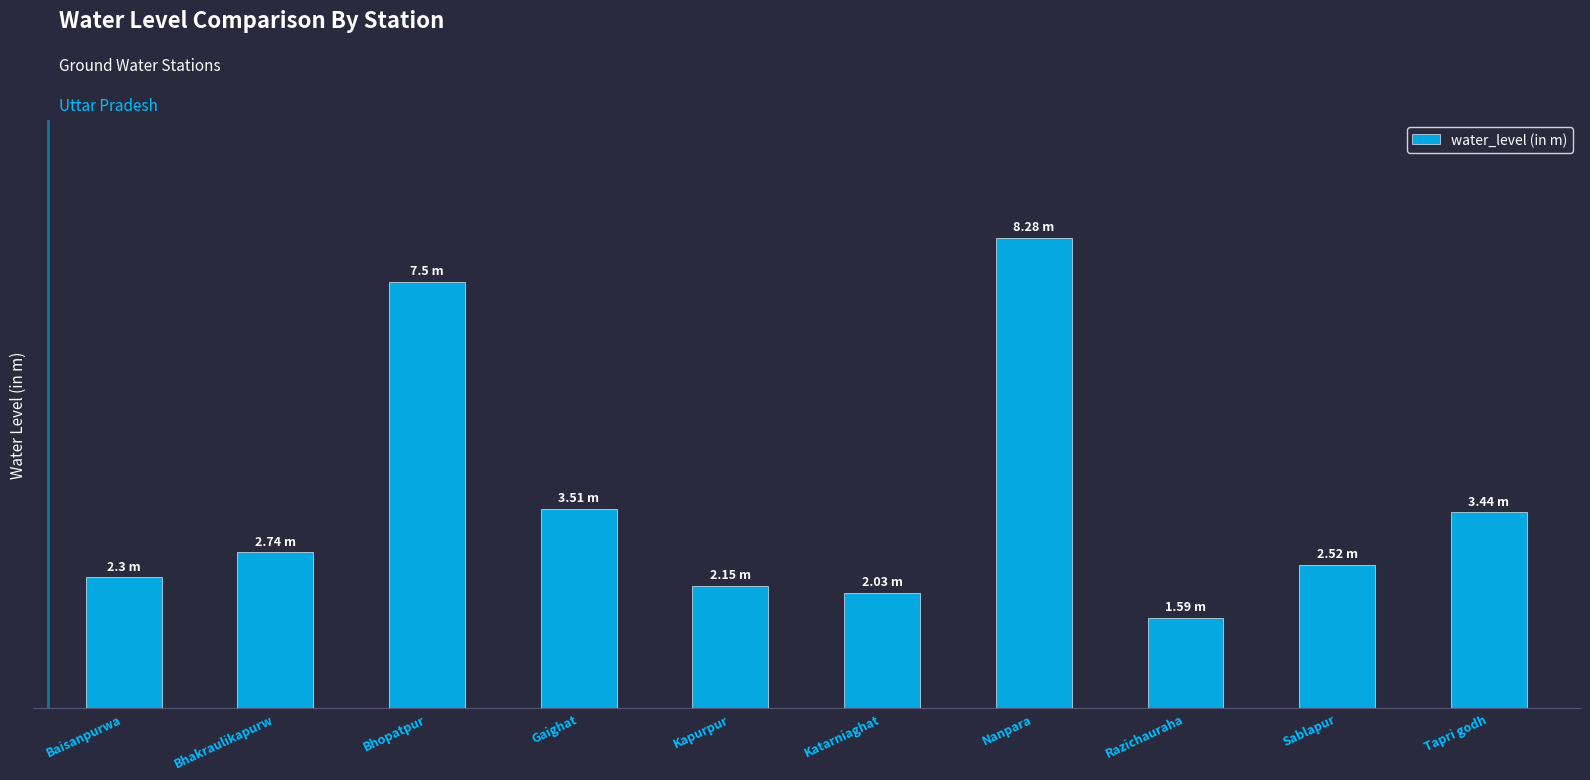

What is the maximum value shown in the chart?

8.3